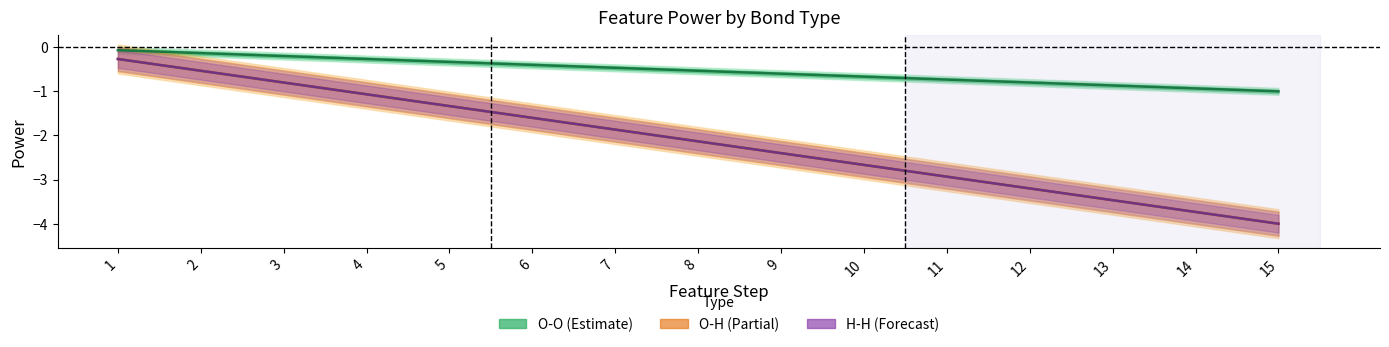

What is the value of the H-H (Forecast) point at the 11th from the left?

-2.9